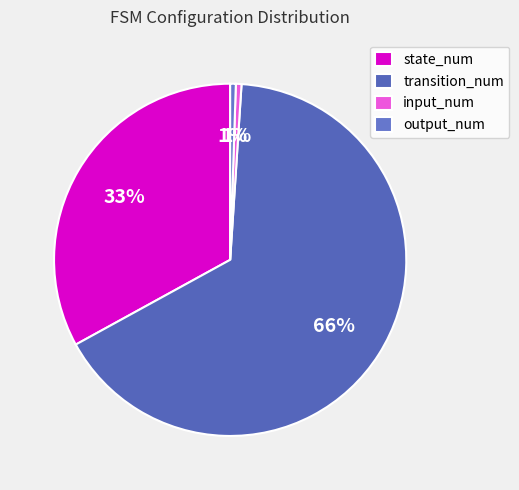

To the nearest percent, what percentage of the pie is state_num?

33%